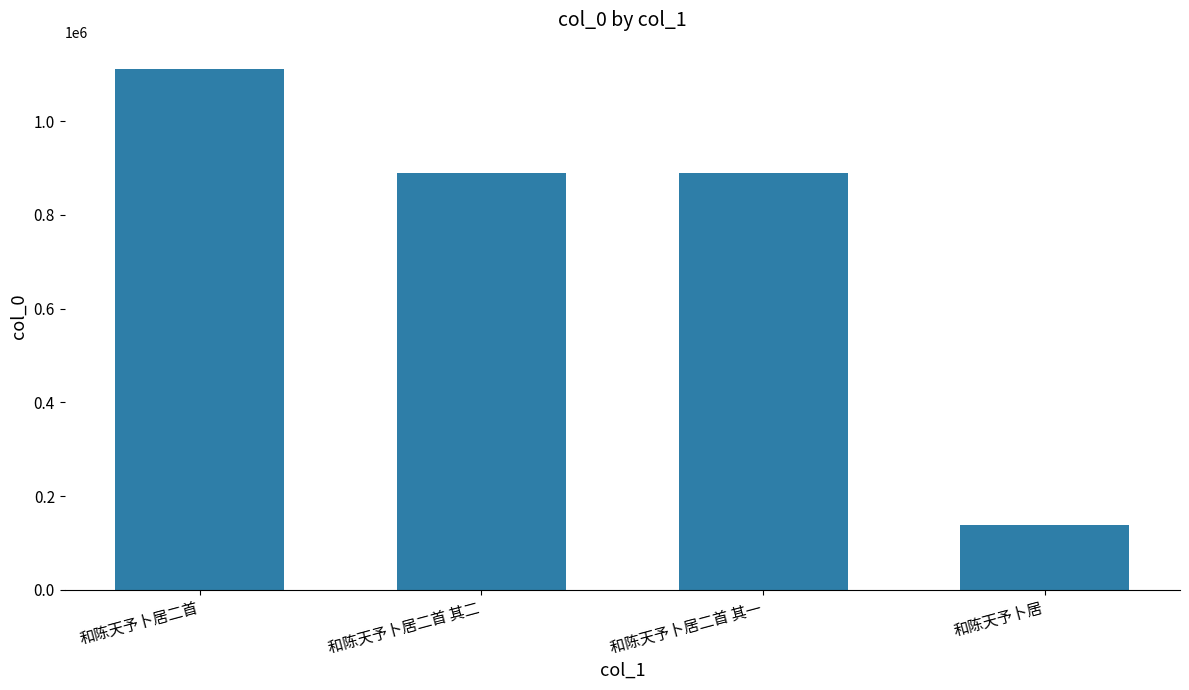

What is the ratio of the value at 和陈天予卜居二首 其二 to the value at 和陈天予卜居二首 其一?

1.0